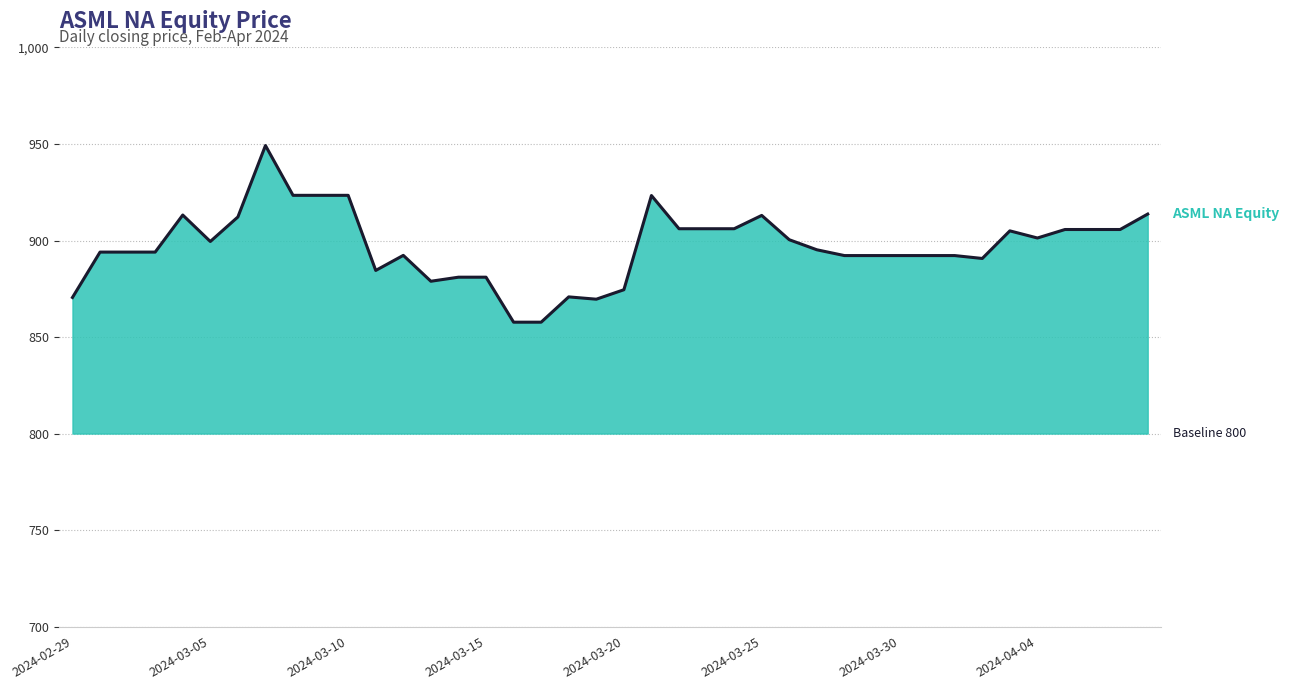

Approximately how many times larger is the value at 2024-03-10 compared to 23?

1.0